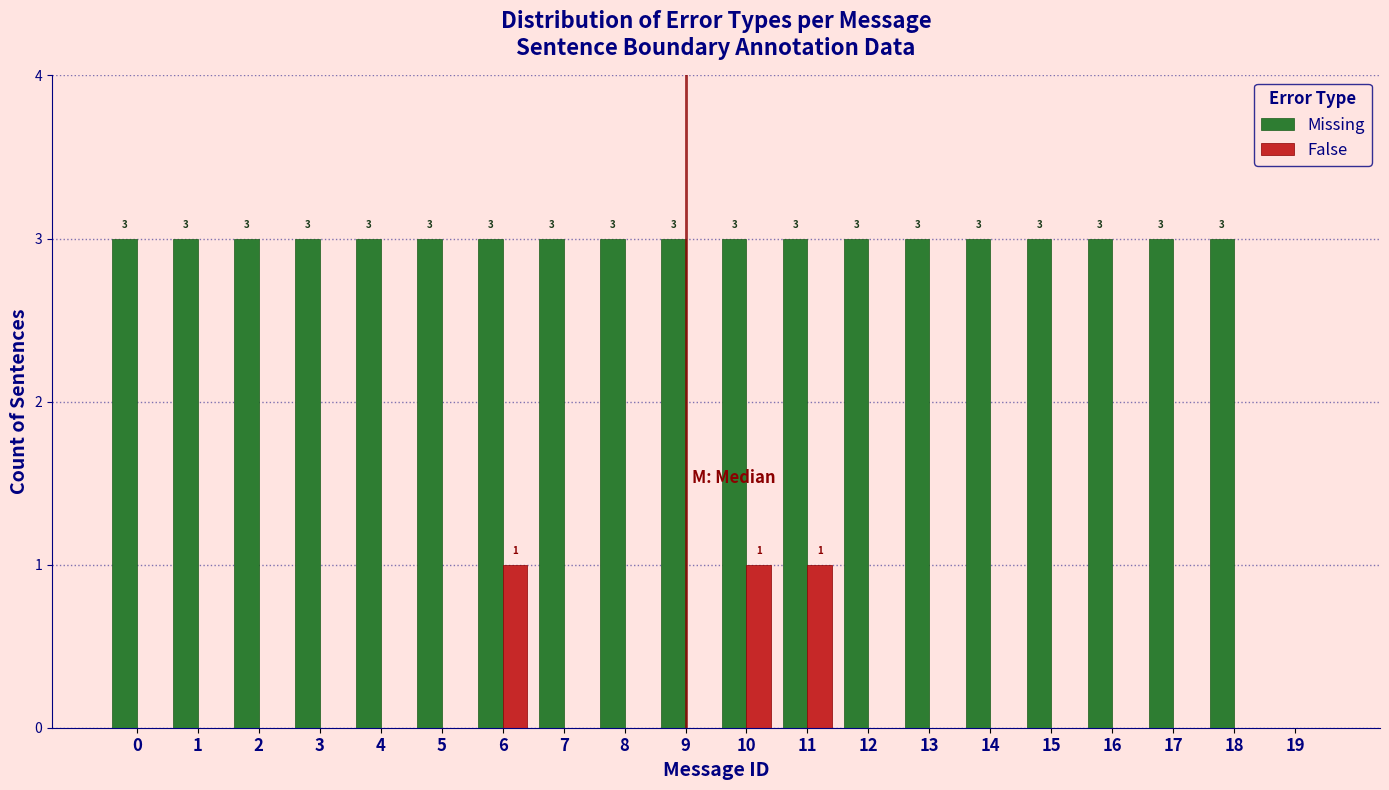

Reading left to right, what are all the values shown in this chart?

Missing: 0=3	1=3	2=3	3=3	4=3	5=3	6=3	7=3	8=3	9=3	10=3	11=3	12=3	13=3	14=3	15=3	16=3	17=3	18=3	19=0
False: 0=0	1=0	2=0	3=0	4=0	5=0	6=1	7=0	8=0	9=0	10=1	11=1	12=0	13=0	14=0	15=0	16=0	17=0	18=0	19=0